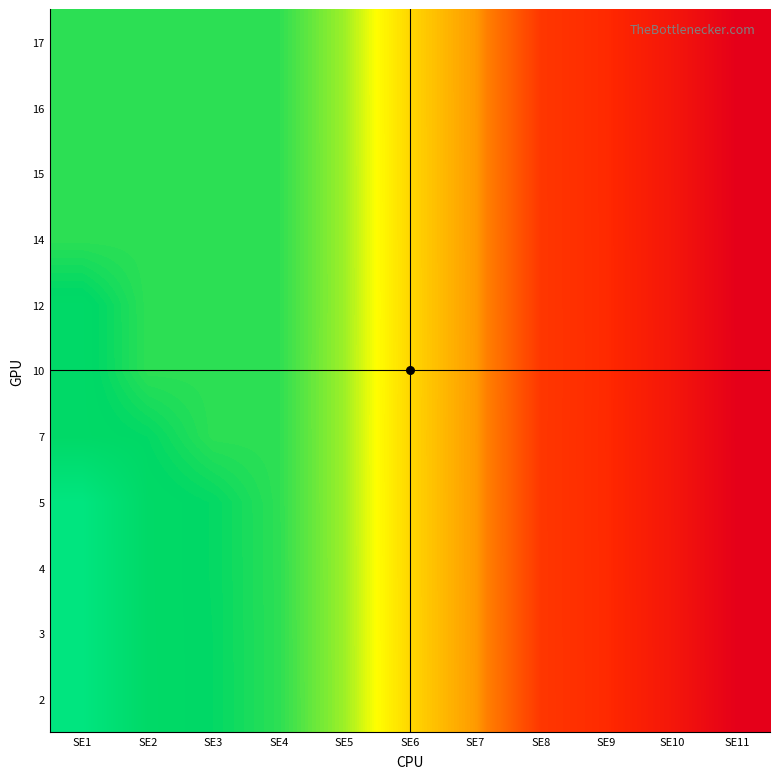

Which has a higher value, SE8 or SE3?

SE8